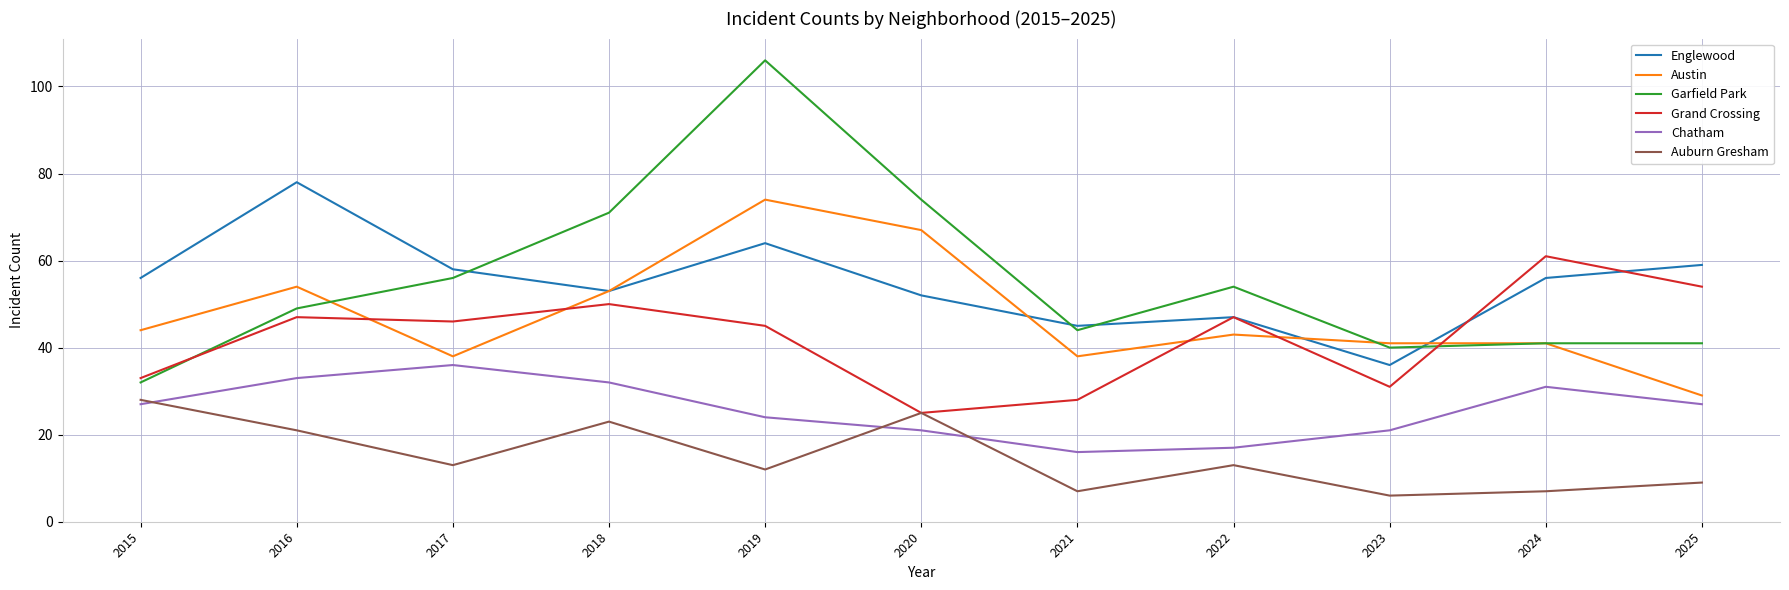

At which label does Chatham reach its peak?

2017